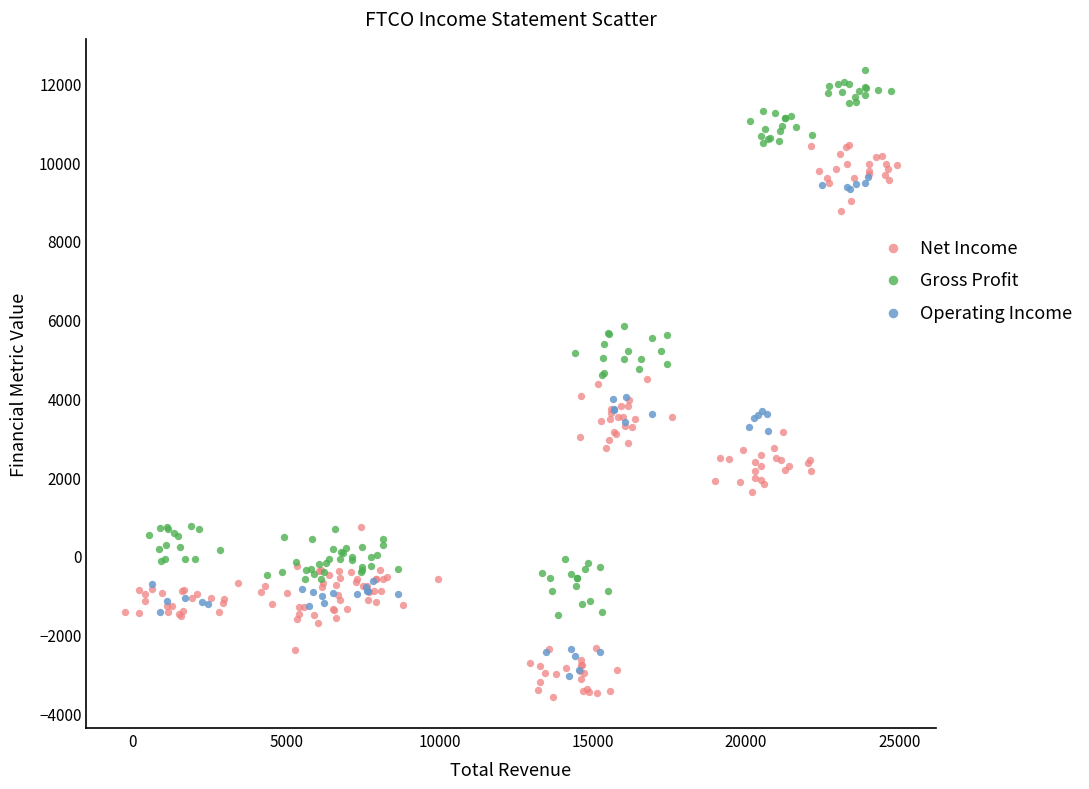

Which series contains the highest Y value?

Gross Profit